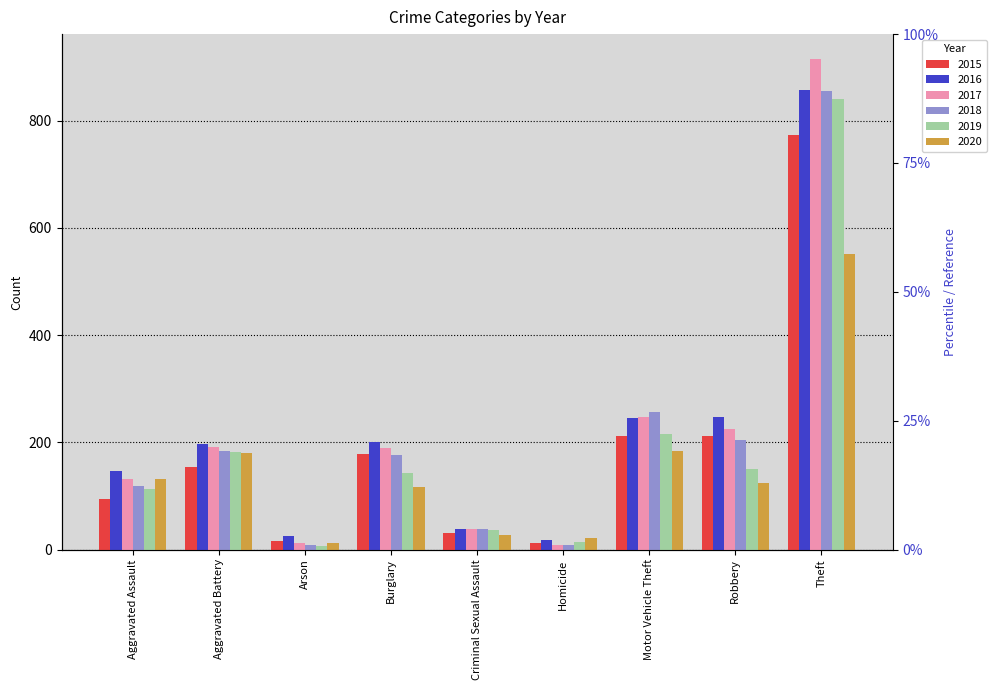

What are all the series names shown in the legend?

2015, 2016, 2017, 2018, 2019, 2020